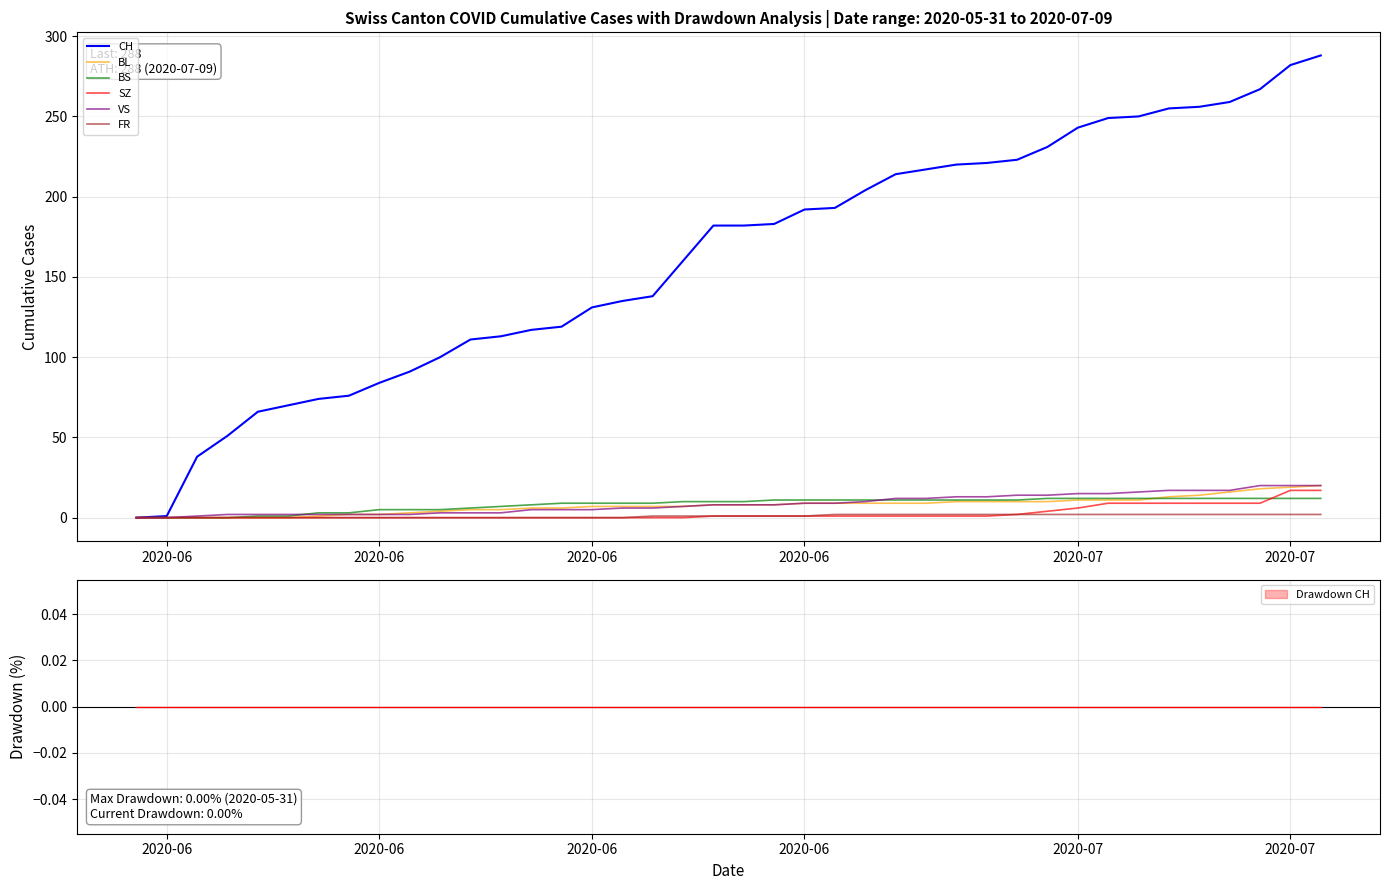

How many data points in SZ are less than 1?

19